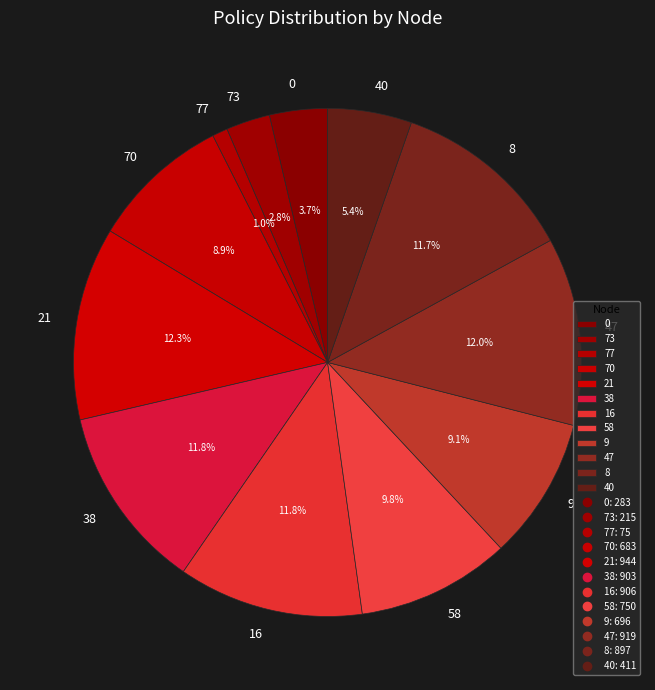

Between 47 and 0, which is larger?

47